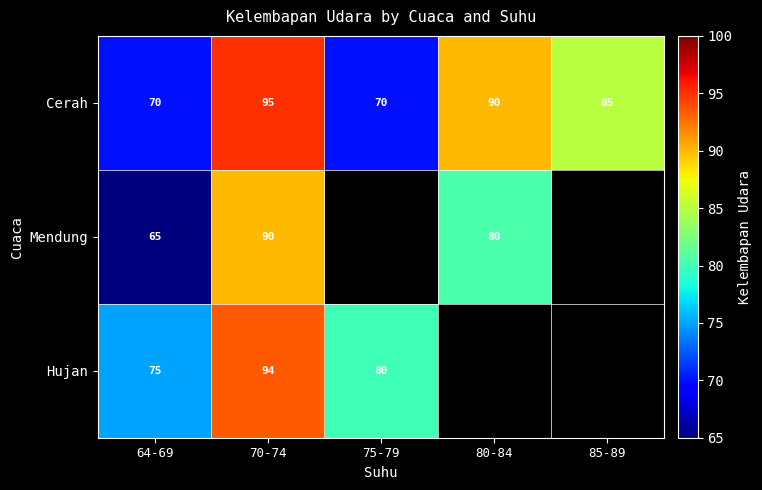

What is the total value across all series at 64-69?

210